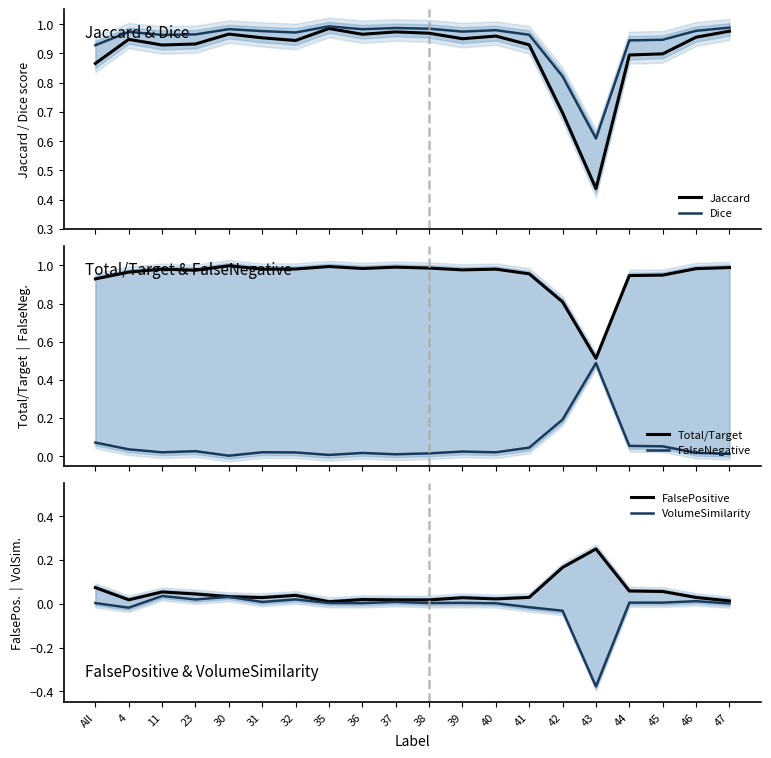

What is the difference between the second highest and minimum values in the FalsePositive series?

0.2